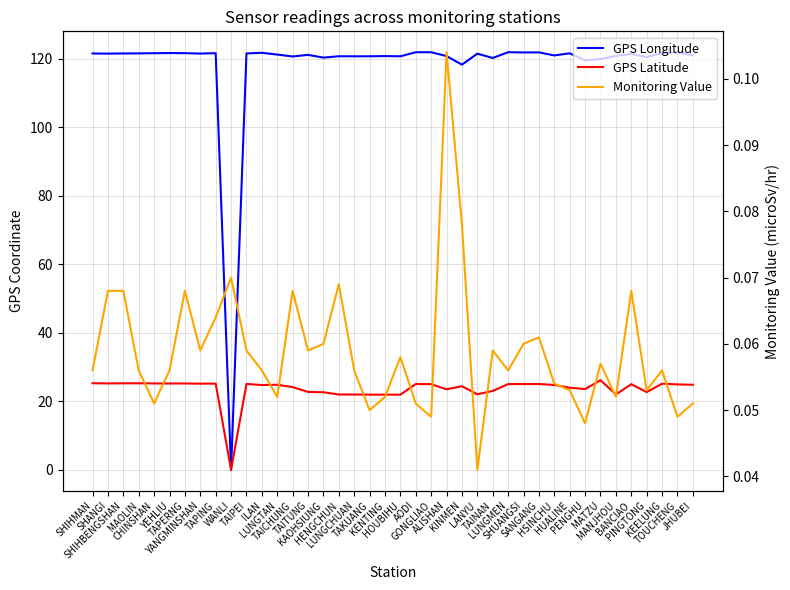

At which label is Monitoring Value closest to 0?

LANYU